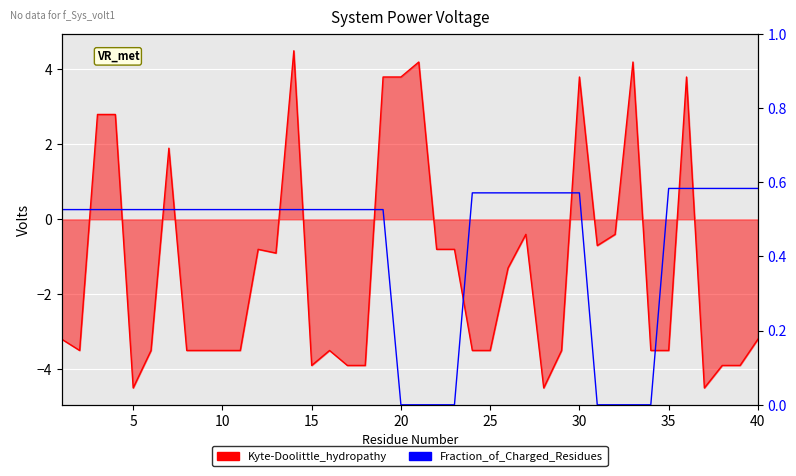

Which series ends up on top after the final intersection of Fraction_of_Charged_Residues and Kyte-Doolittle_hydropathy?

Fraction_of_Charged_Residues